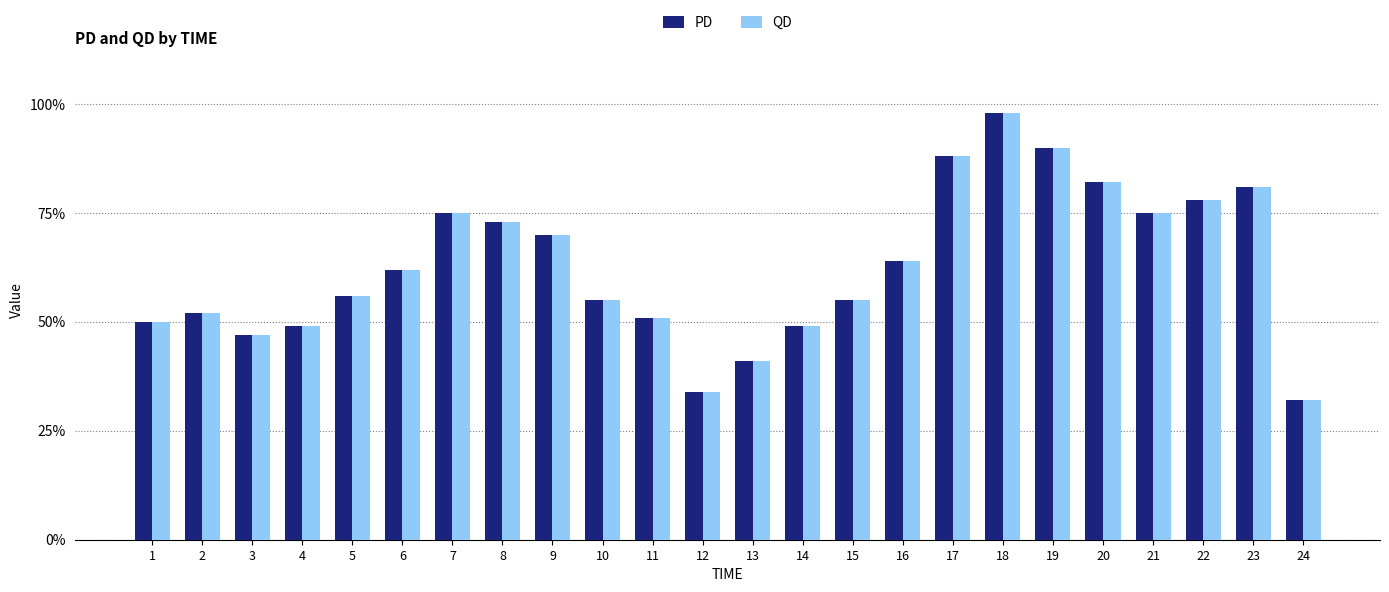

What is the difference between the PD values at 20 and 2?

0.3